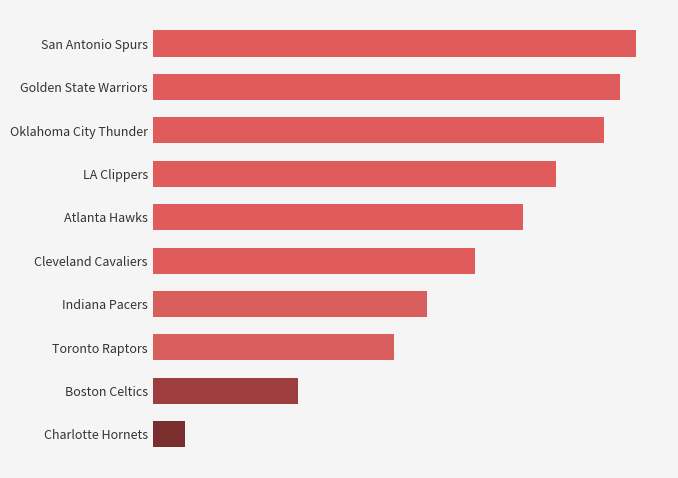

How many bars are there in total?

10